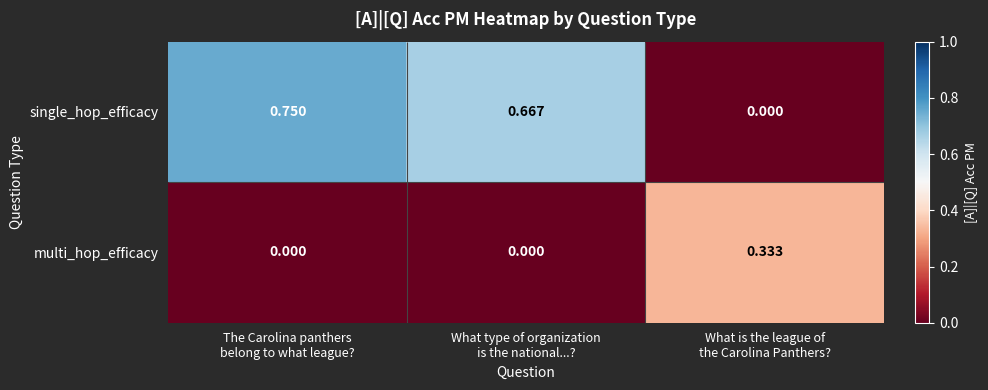

Which series has the largest total across all categories?

single_hop_efficacy